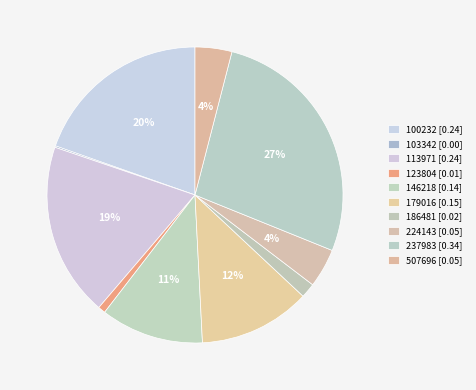

Is it true that 224143 is 17% of the pie?

False